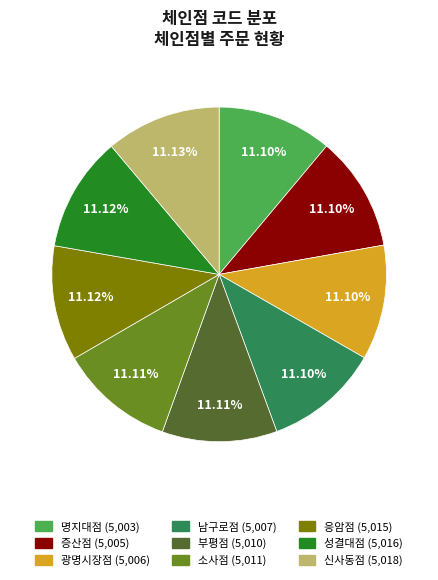

Approximately how many times larger is the value at 남구로점 compared to 명지대점?

1.0